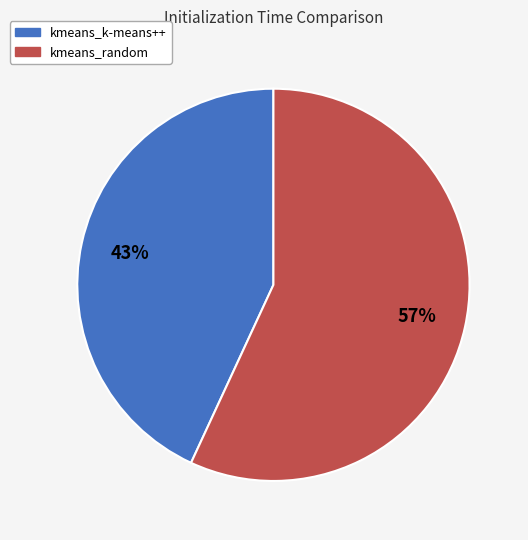

Do kmeans_k-means++ and kmeans_random together represent more than half of the pie?

Yes